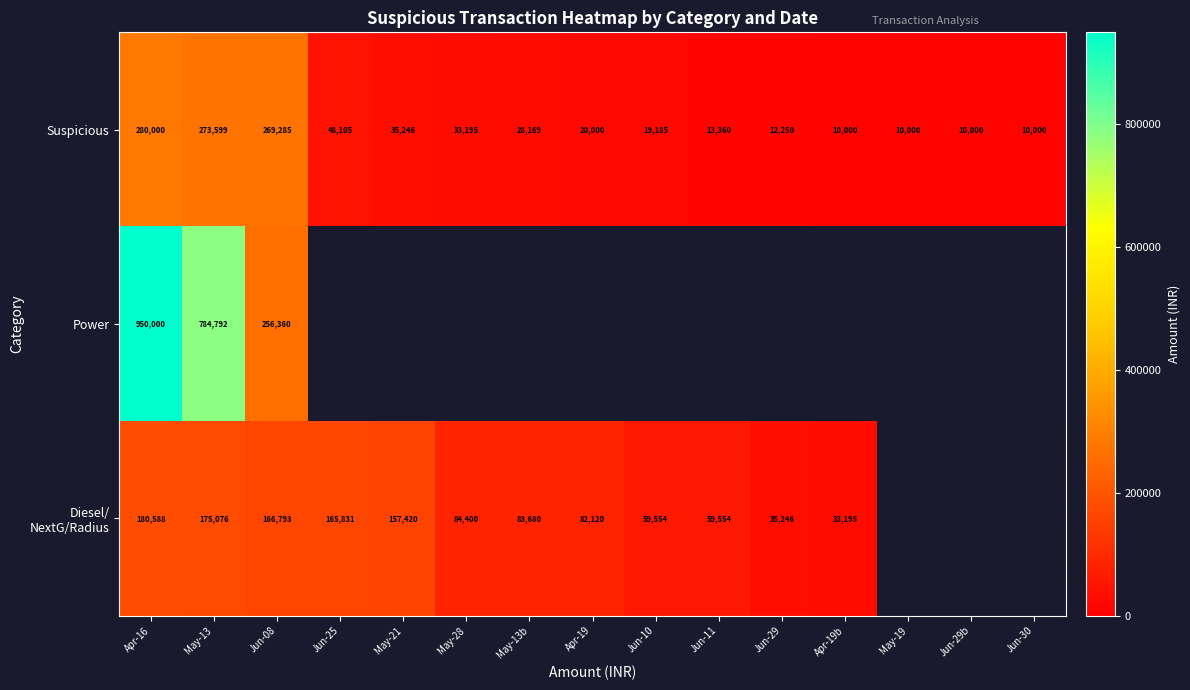

What is the smallest value displayed?

10000.0